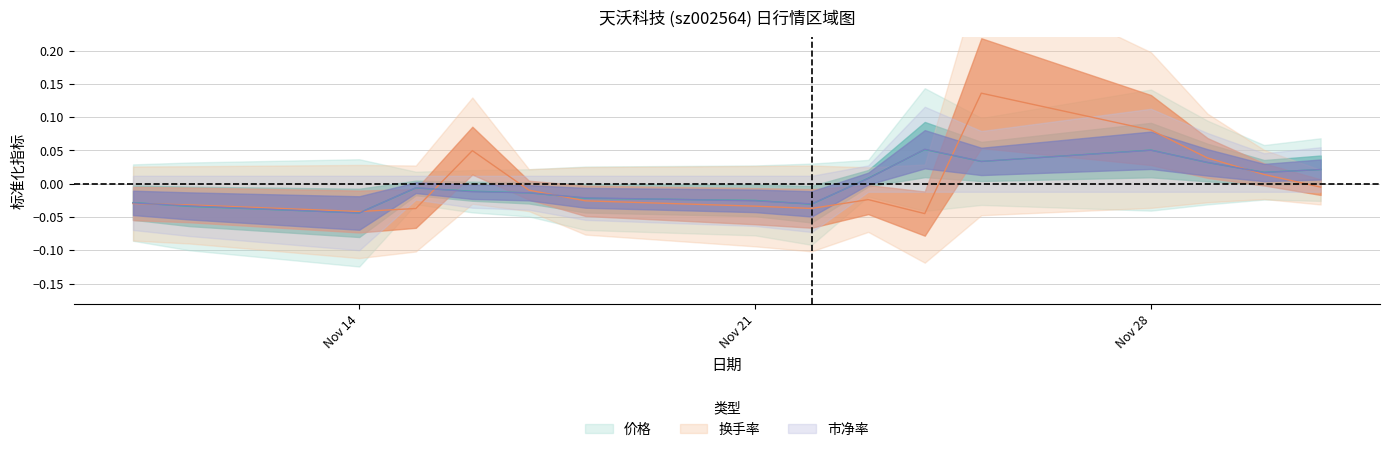

List the labels in order of 换手率 value, largest first.

2022-11-25, 2022-11-28, 2022-11-16, 2022-11-29, 2022-11-30, 2022-12-01, 2022-11-17, 2022-11-23, 2022-11-18, 2022-11-10, 2022-11-11, 2022-11-21, 2022-11-22, 2022-11-15, 2022-11-14, 2022-11-24